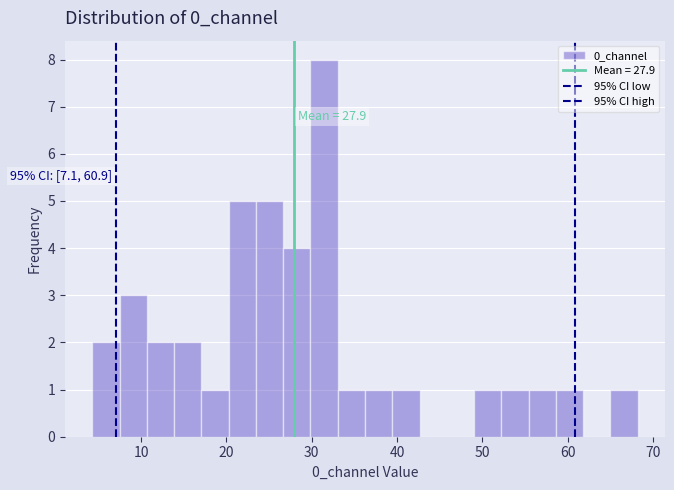

Around what value on the x-axis is the tallest bar? Give the approximate position of its centre, as read against the axis.

31